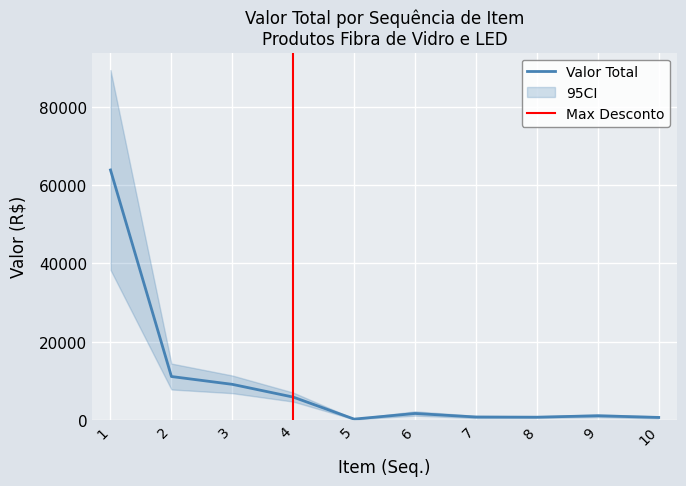

What is the spread (max minus min) of values at 1?

63890.4